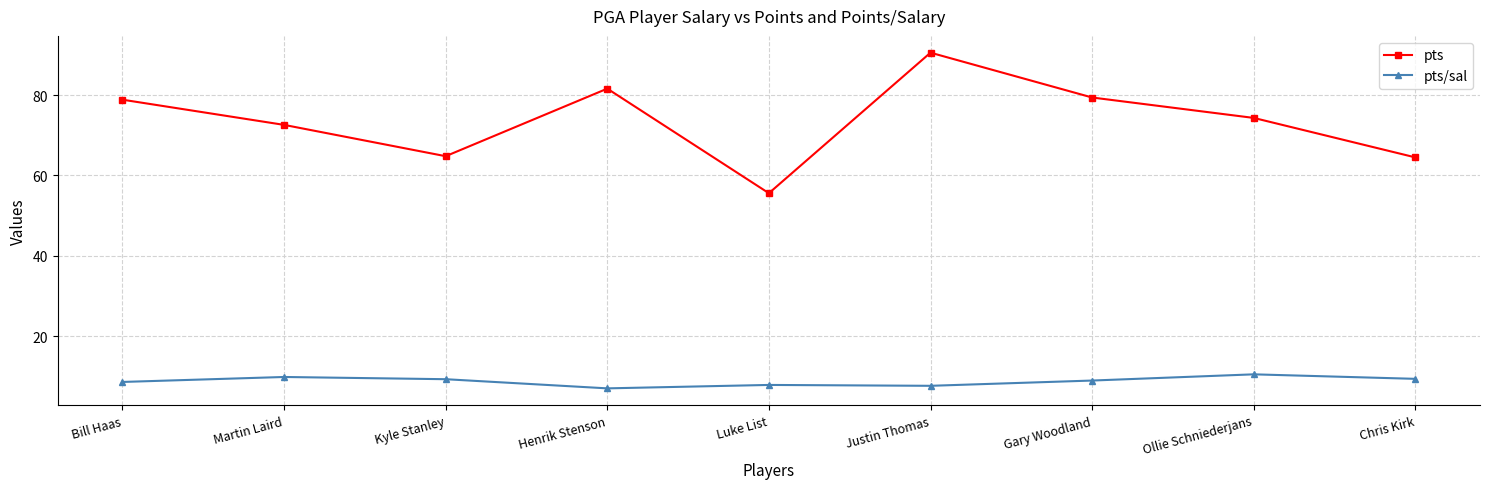

How many values in the pts series exceed 74?

5